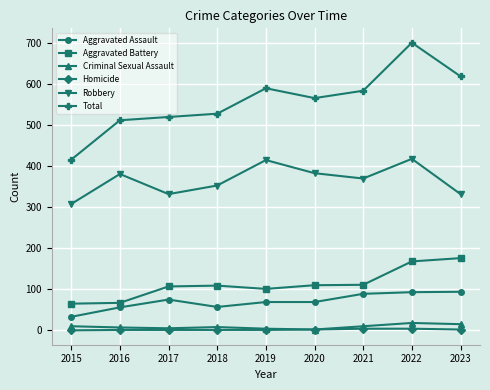

The value of Homicide at 2022 is 4. True or false?

True